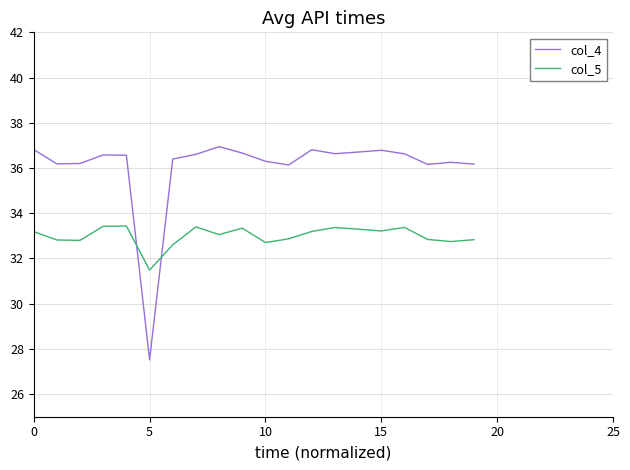

True or false: col_5 has more than 2 interior local peaks.

True